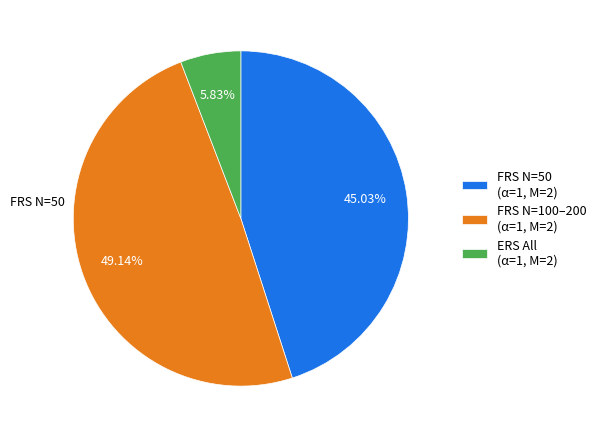

Combined, do FRS N=50 (α=1, M=2) and ERS All (α=1, M=2) account for over 50%?

Yes